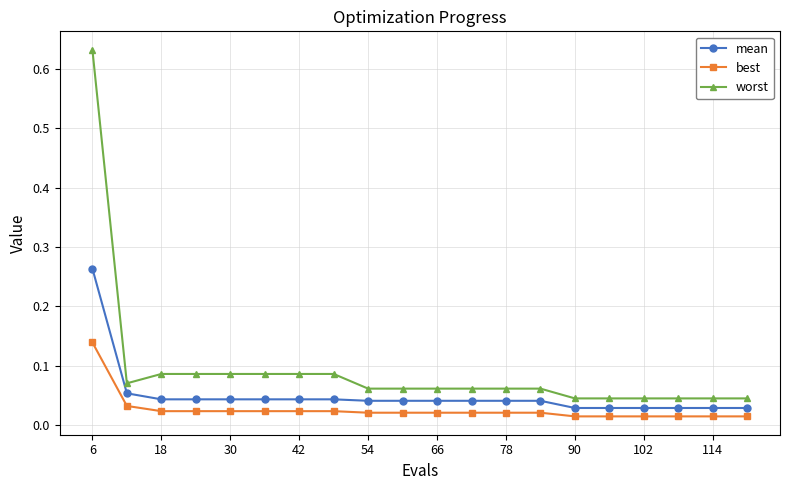

List the series in order of their overall mean, highest first.

worst, mean, best